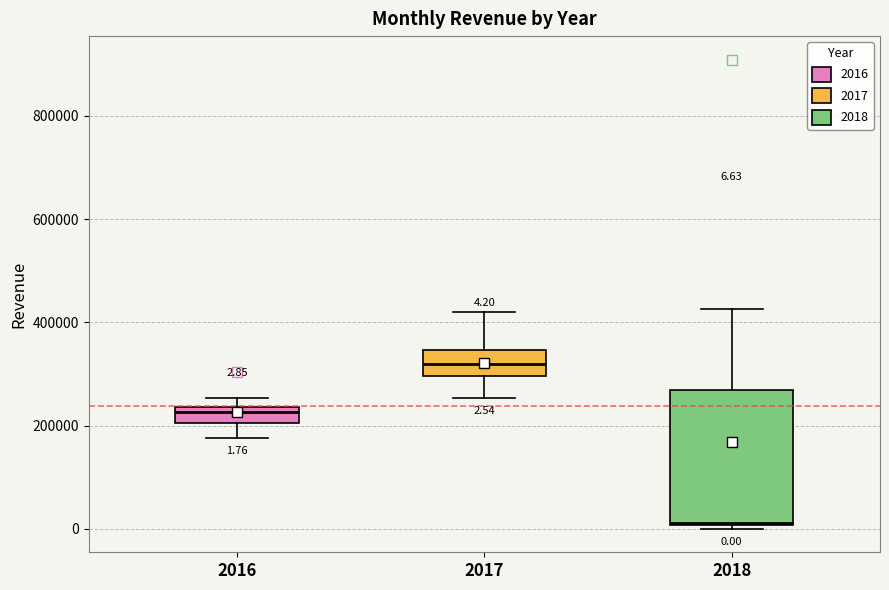

Comparing the boxes themselves (not the whiskers), which one is the tallest?

2018